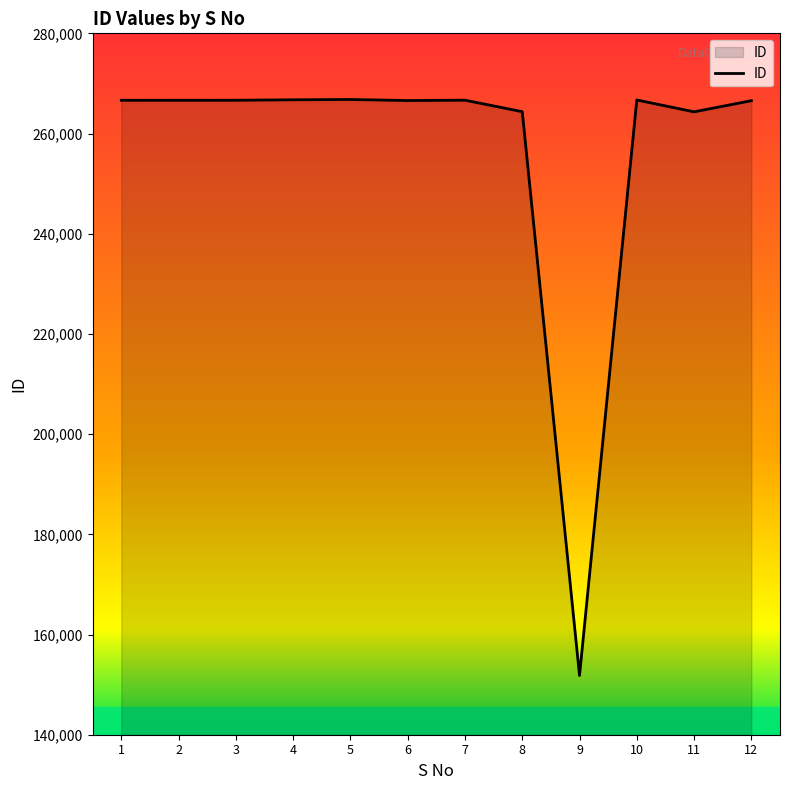

What is the ratio of the value at 11 to the value at 8?

1.0